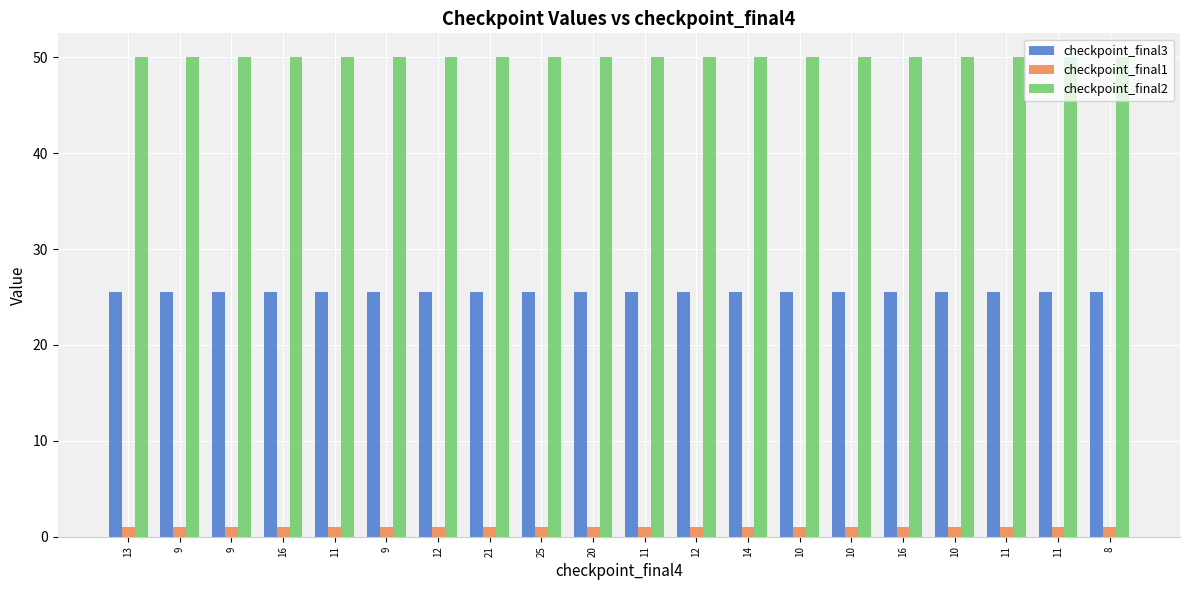

Is the value of checkpoint_final3 at 10 greater than the value of checkpoint_final2 at 16?

No